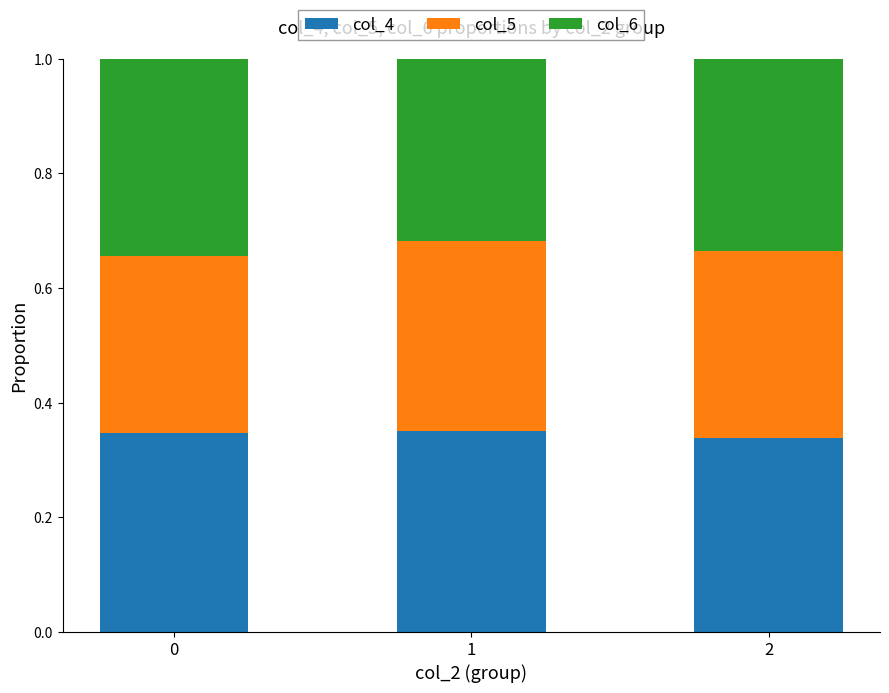

What is the sum of all col_4 values?

1.0